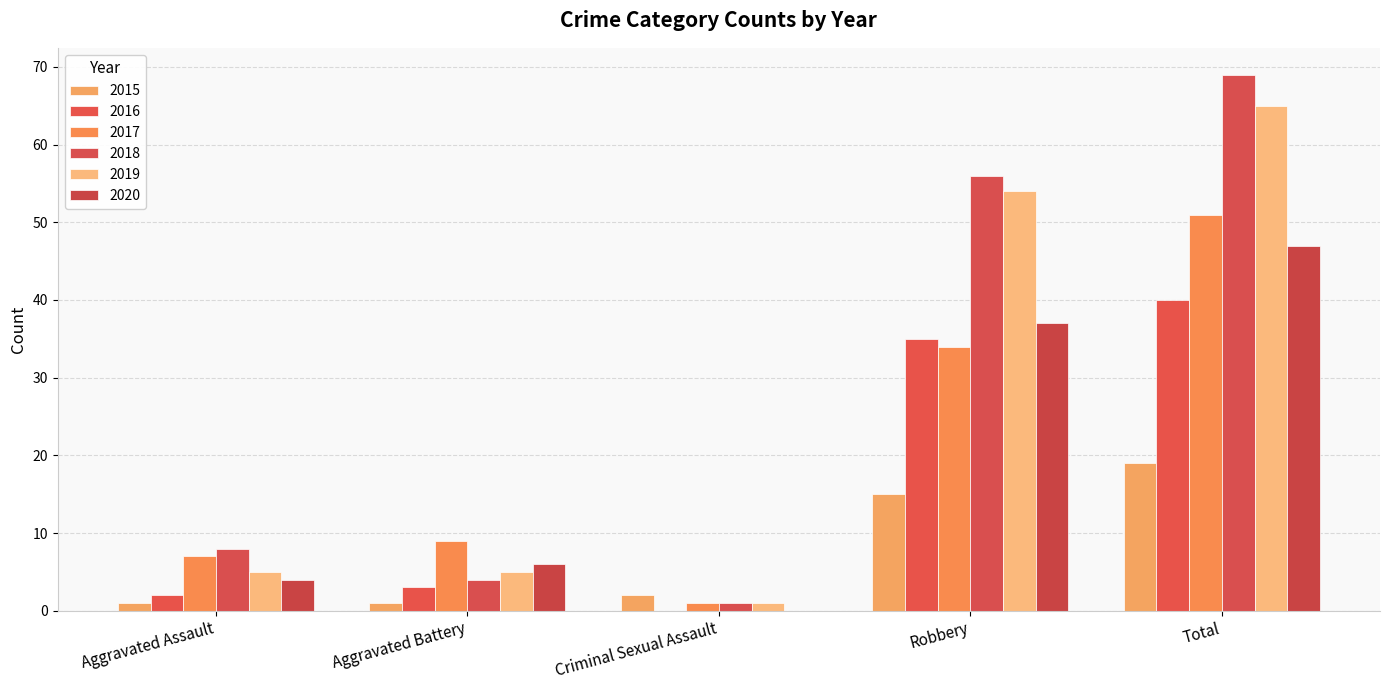

What is the average value of the 2019 series?

26